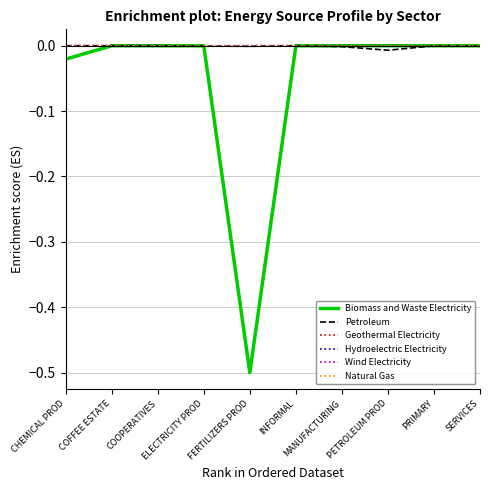

What is the minimum value shown in the chart?

-0.5